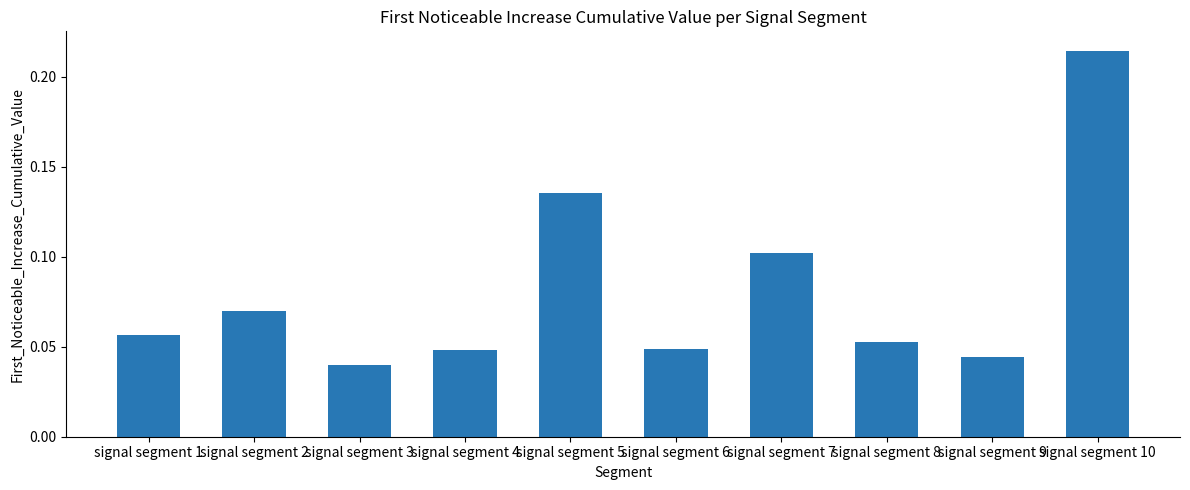

The chart shows a value of 0.1 at signal segment 5. True or false?

True